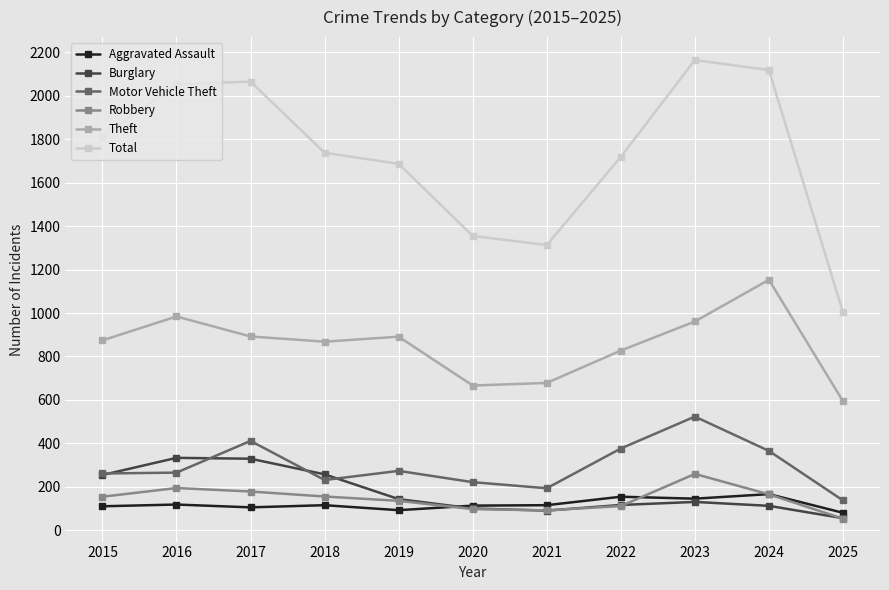

Which series changed the most between 2020 and 2025?

Total